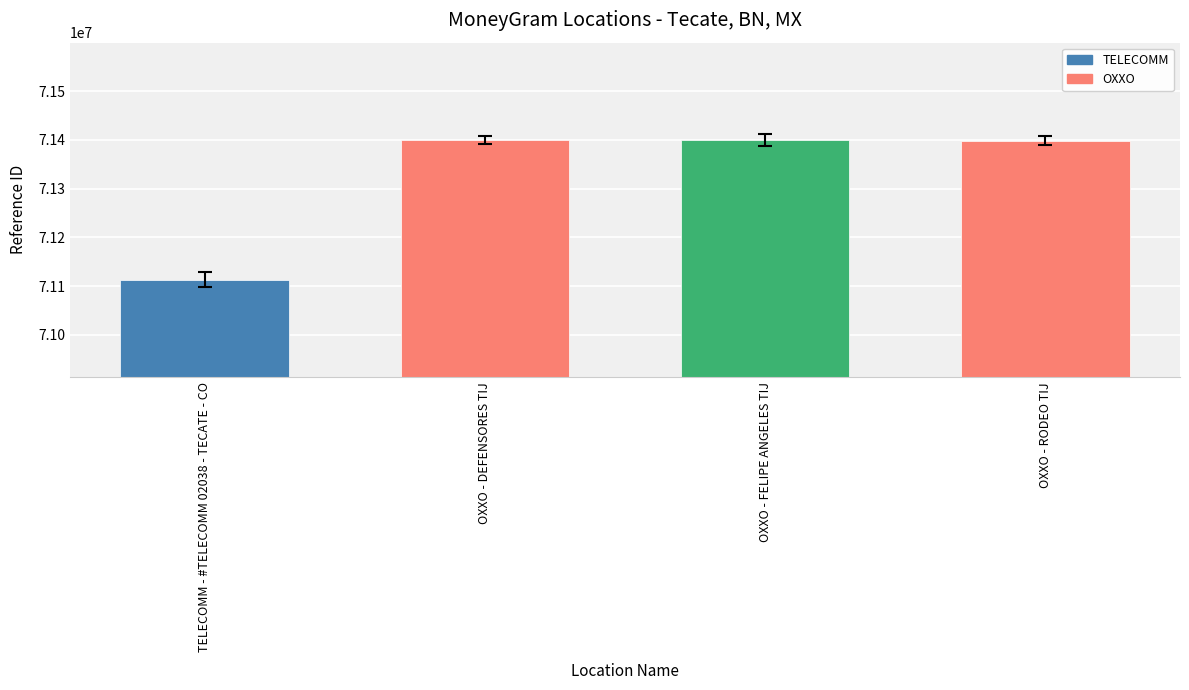

At which category does the chart reach its minimum across all series?

TELECOMM - #TELECOMM 02038 - TECATE - CO